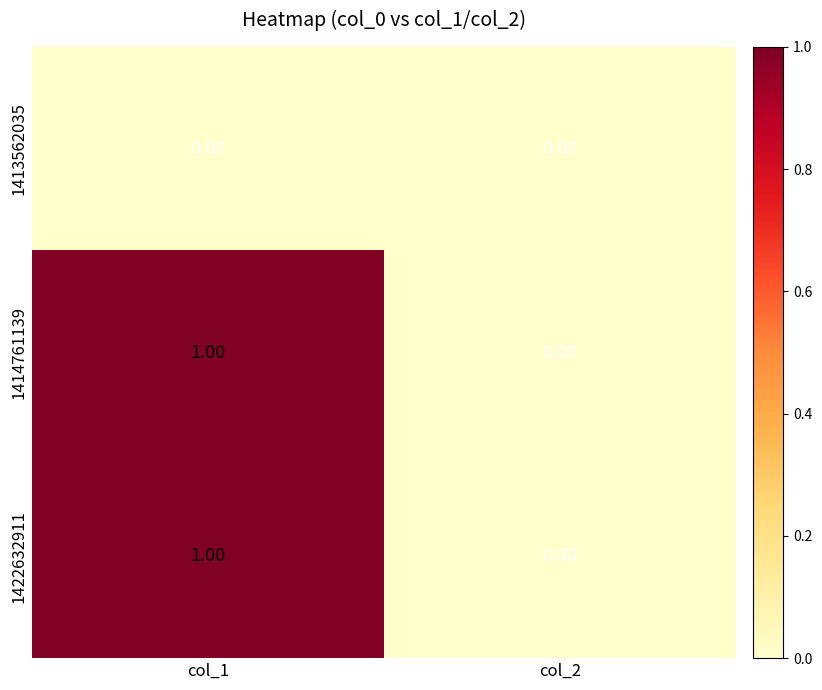

List the labels in order of 1414761139 value, largest first.

col_1, col_2